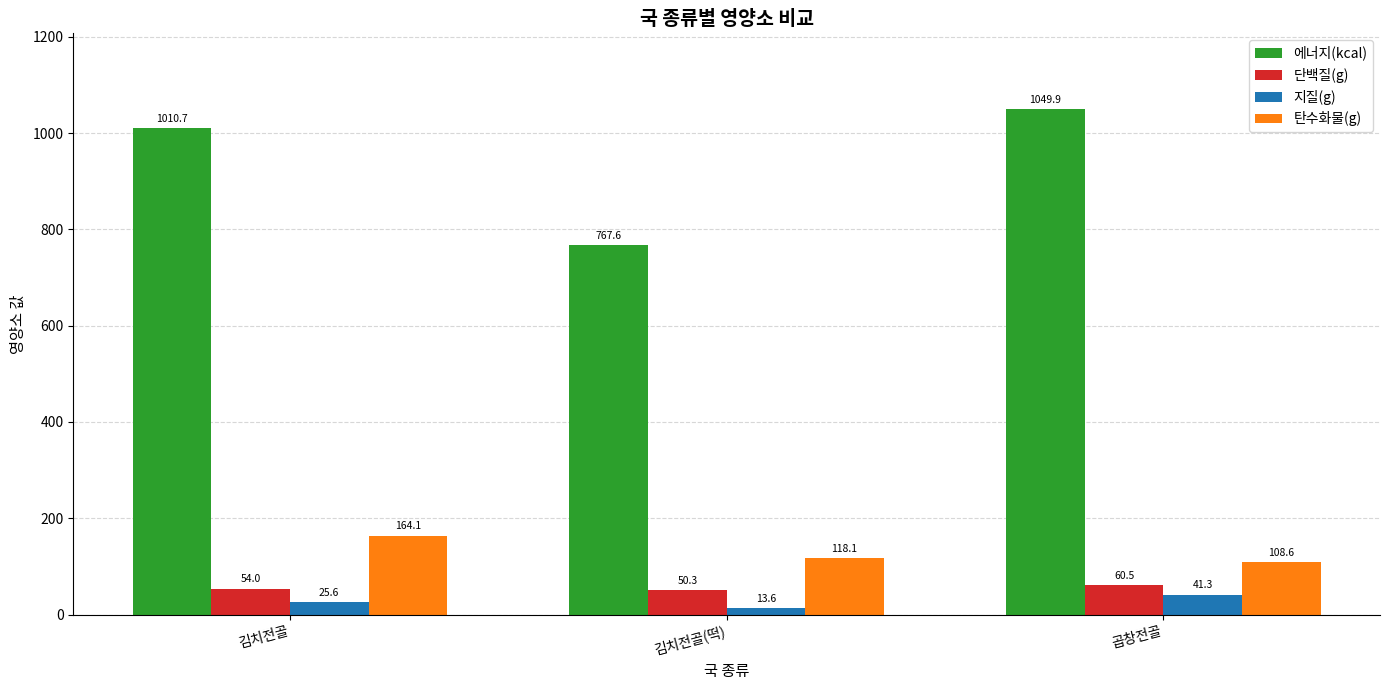

Rank the categories by 탄수화물(g) value from highest to lowest.

김치전골, 김치전골(떡), 곱창전골